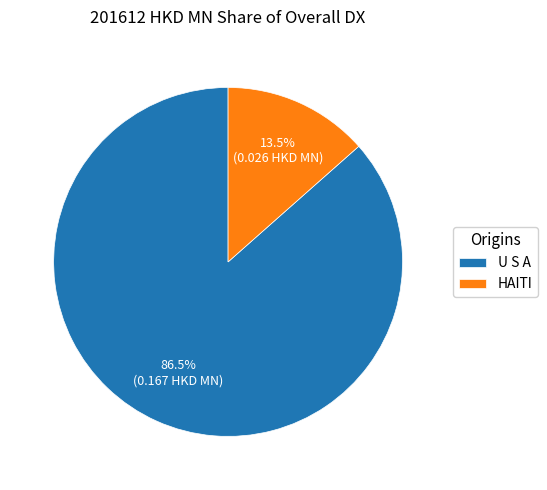

Between HAITI and U S A, which is larger?

U S A